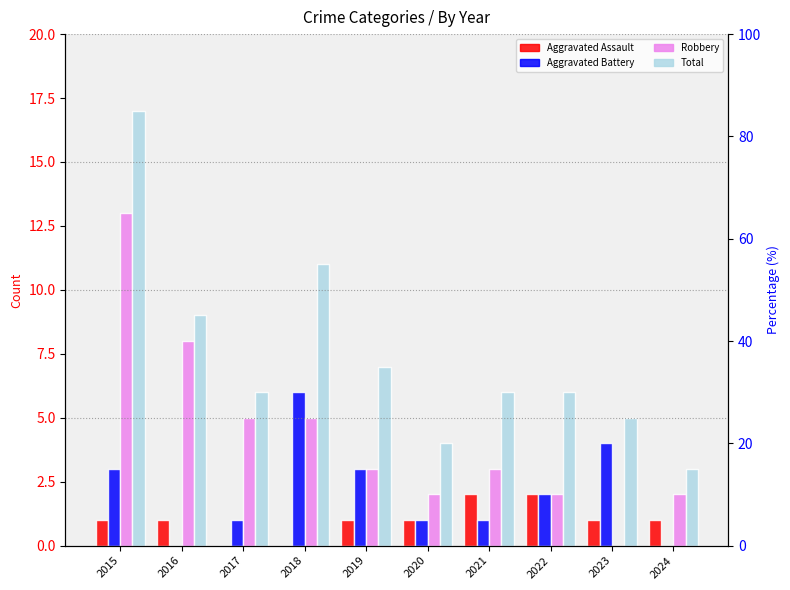

The value of Aggravated Assault at 2020 is 1. True or false?

True